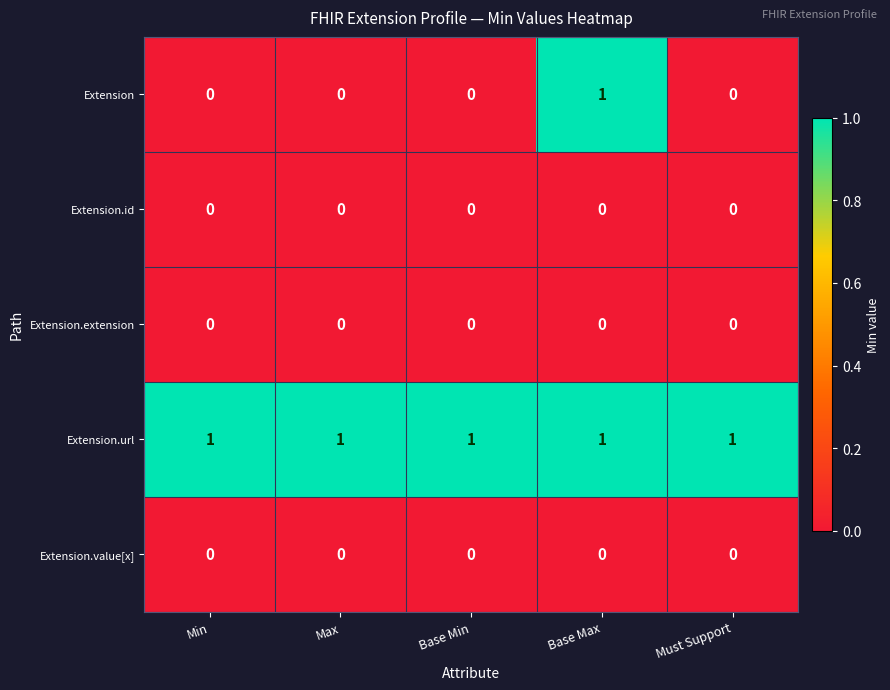

At which category is the sum across all series the highest?

Base Max